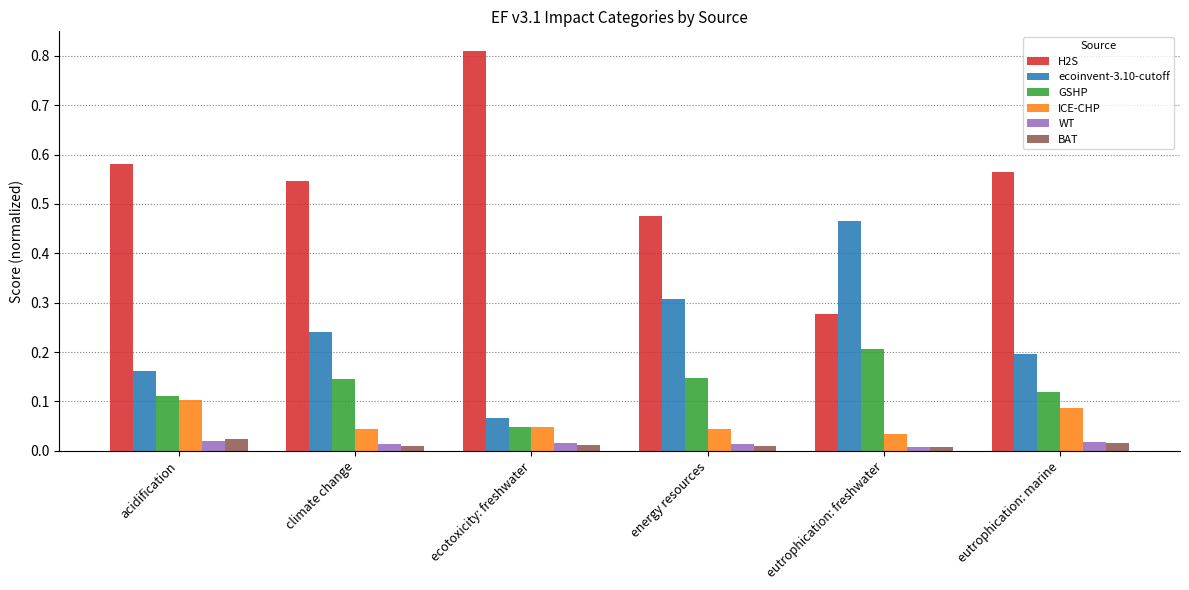

Count the WT values in the range 0 to 1.

6